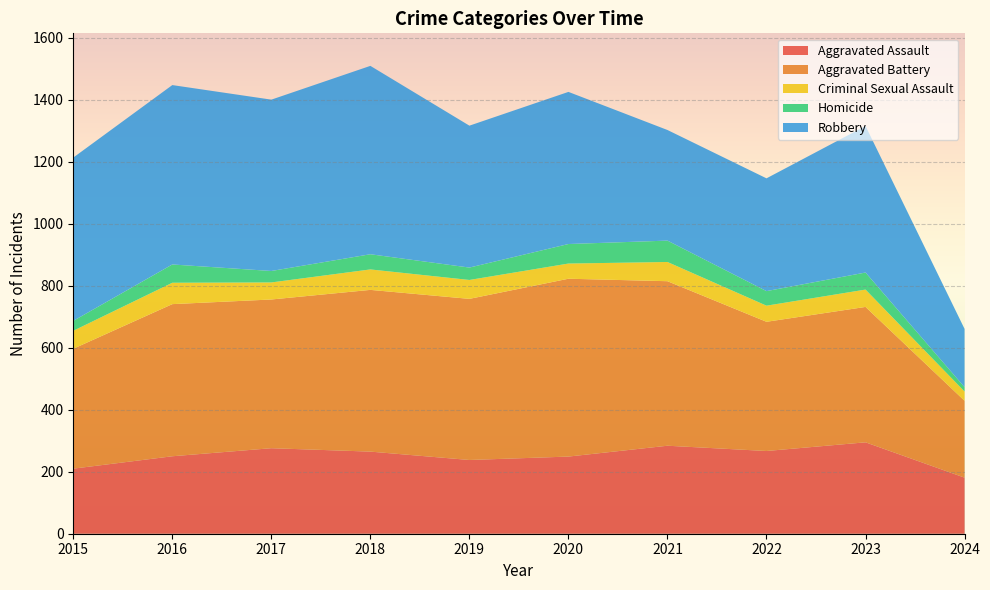

Reading left to right, what are all the values shown in this chart?

Aggravated Assault: 210	250	276	265	238	249	284	267	295	181
Aggravated Battery: 387	491	480	522	520	574	531	417	437	248
Criminal Sexual Assault: 58	69	55	66	61	49	62	52	56	30
Homicide: 32	59	37	49	40	63	69	47	55	14
Robbery: 527	579	553	608	458	491	357	364	473	188